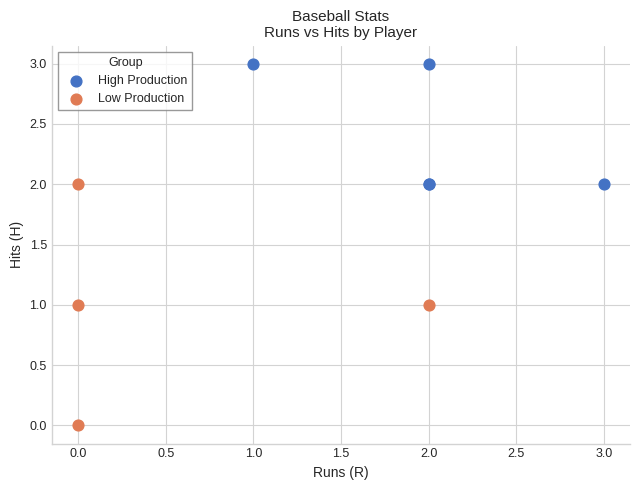

Which series has the largest Y range (max minus min)?

Low Production